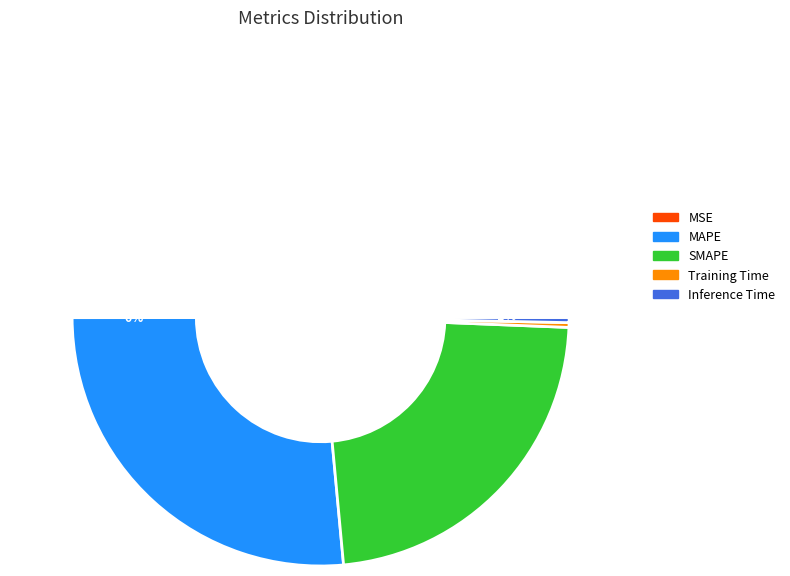

What is the total percentage of Inference Time and MAPE?

53.6%